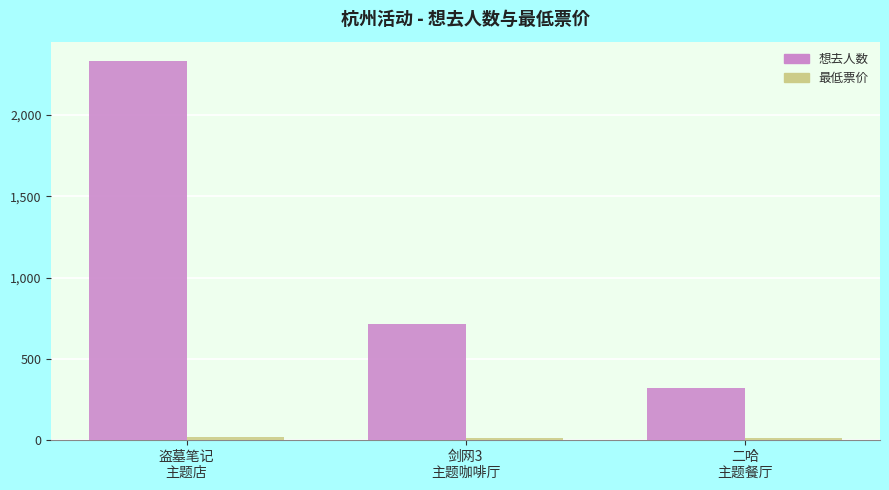

What is the label of the 1st bar from the right?

二哈
主题餐厅